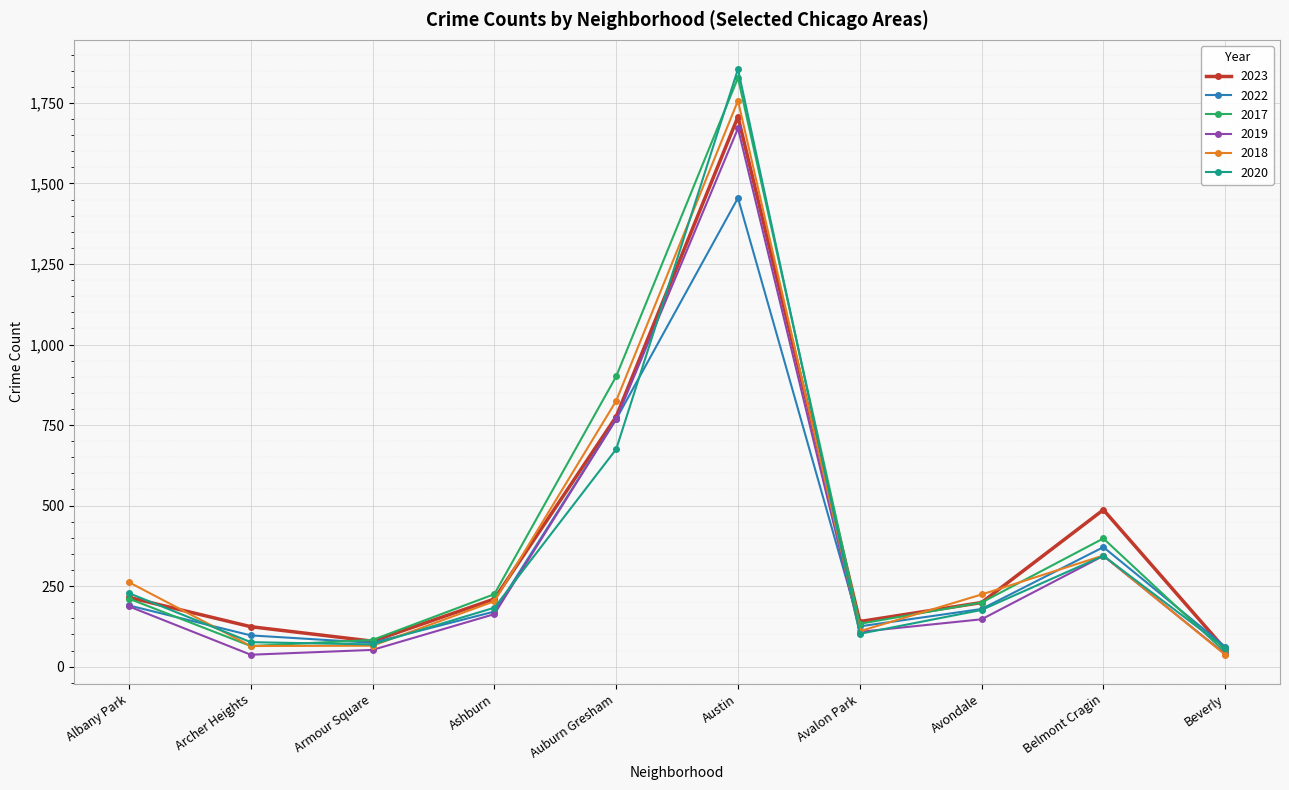

What is the difference between the maximum and minimum values in the 2020 series?

1797